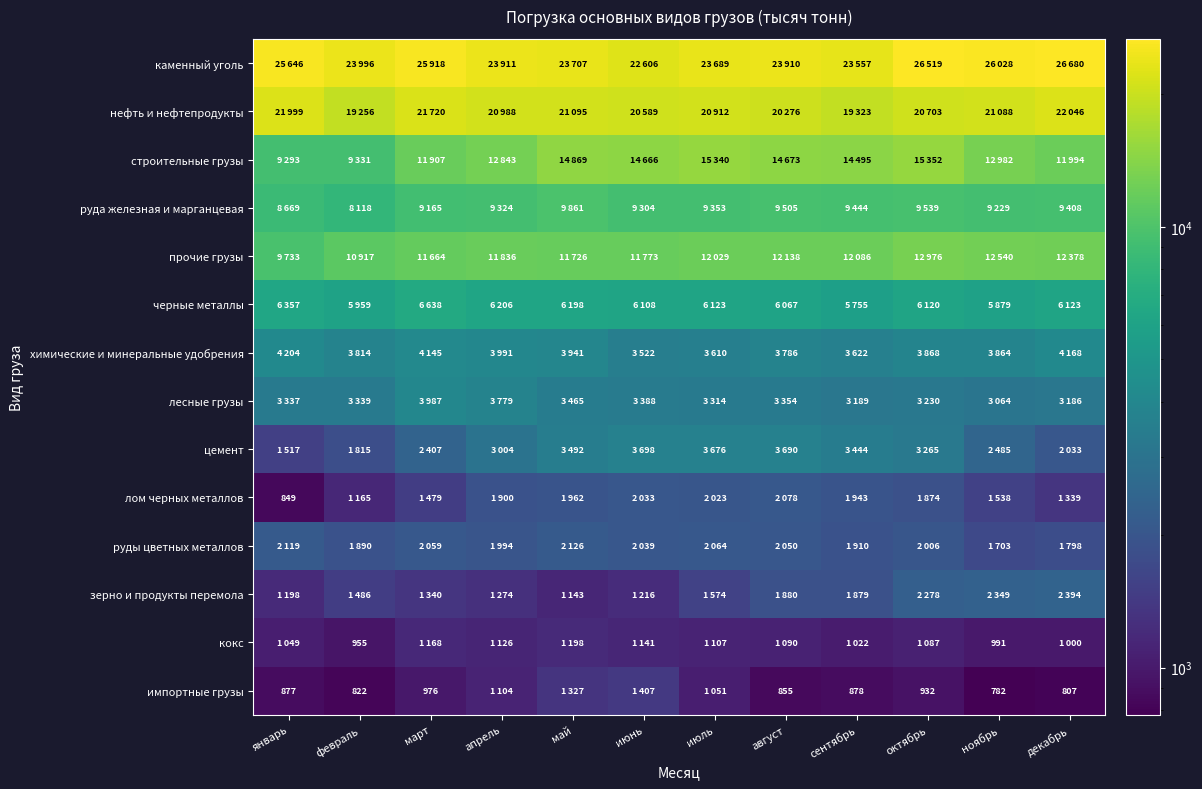

What is the average value of the цемент series?

2877